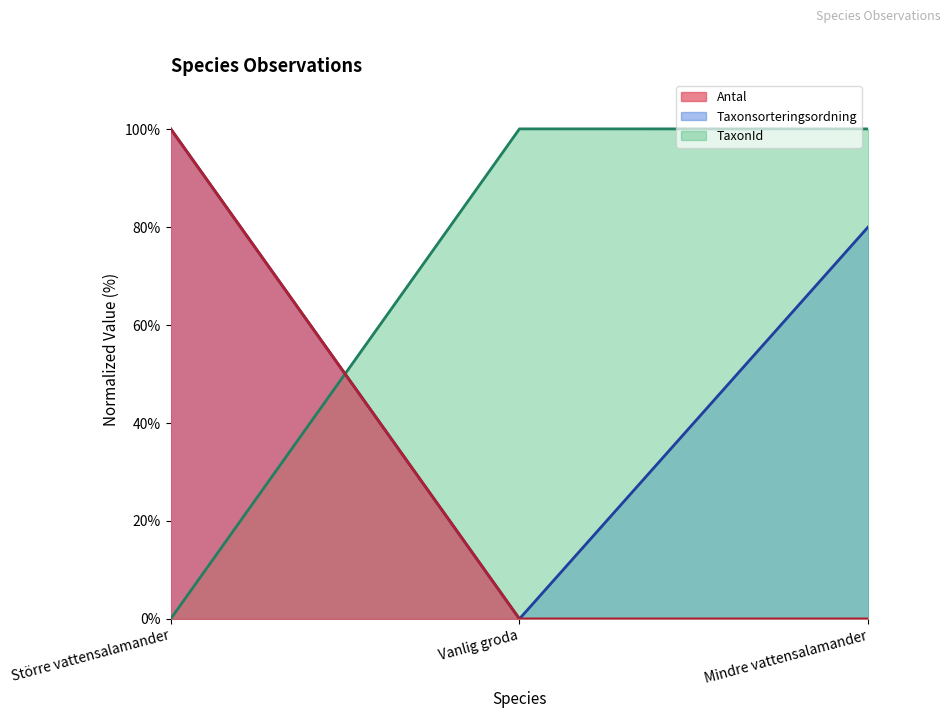

What is the sum of the TaxonId values at Mindre vattensalamander and Vanlig groda?

200.0